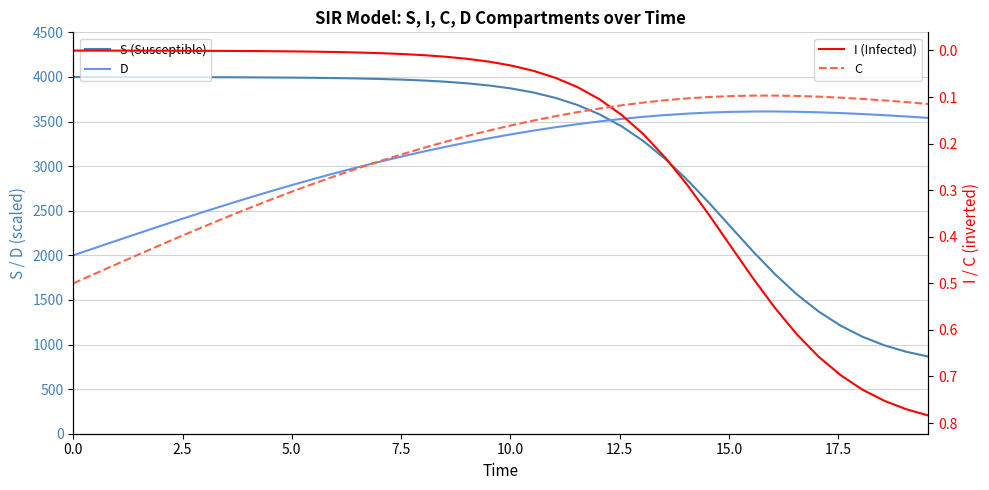

What is the value of the C point at the 7th from the left?

0.4